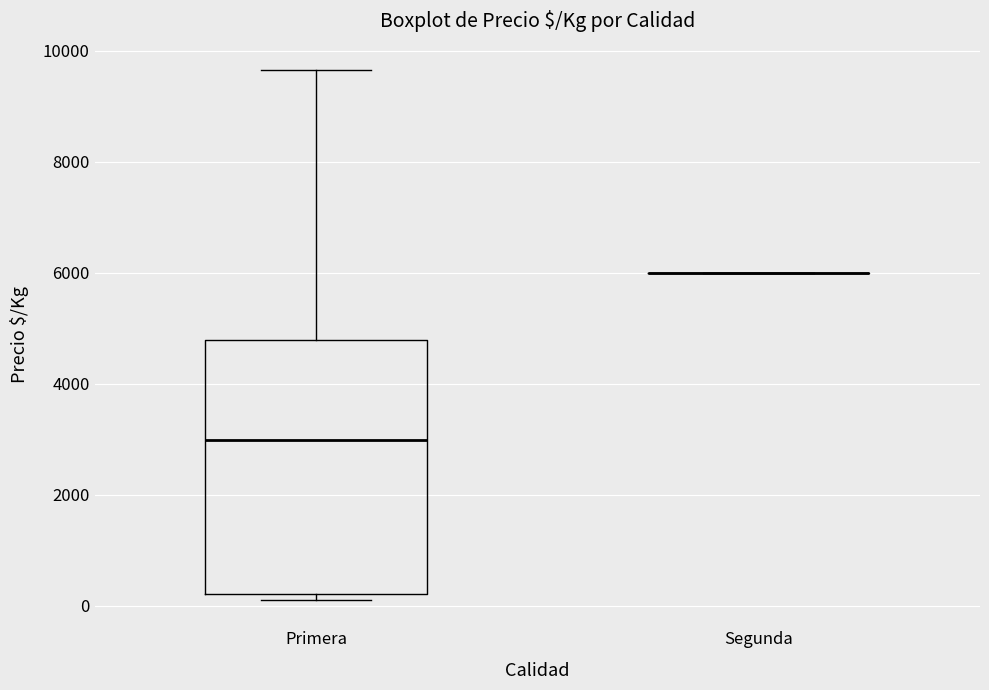

Reading left to right, transcribe this box plot: for each box, give where its median line is, the range the box spans, and where its two whiskers end, as read against the y-axis. The values are not printed on the chart, so give them approximately, as read against the axis.

Primera: median 3000, box 200 to 4800, whiskers 200 (just below the box's lower edge) to 9600
Segunda: box collapsed to a line at 6000, whiskers 6000 to 6000